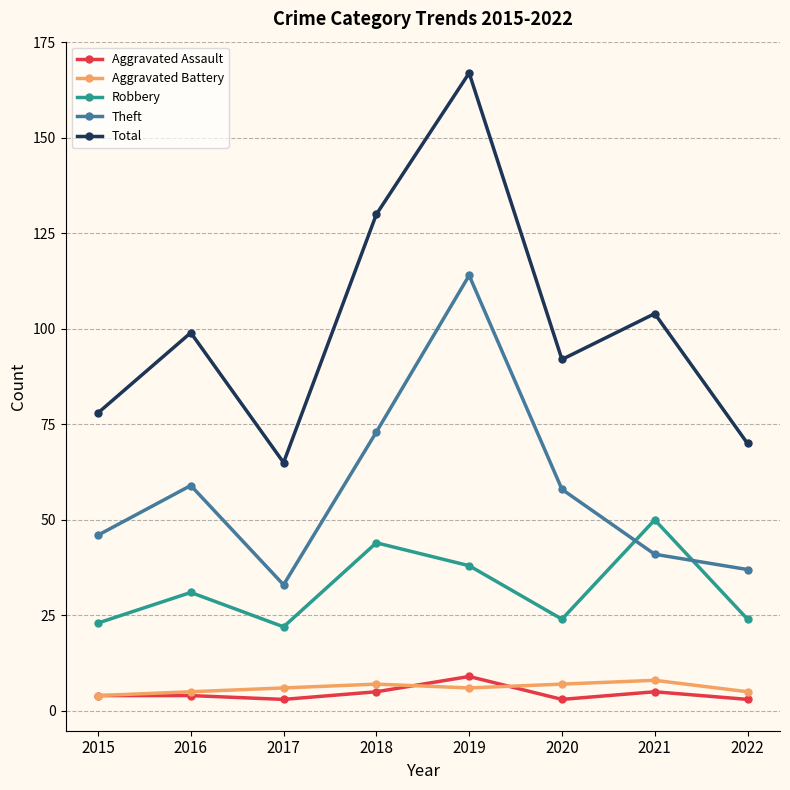

List the labels in order of Total value, smallest first.

2017, 2022, 2015, 2020, 2016, 2021, 2018, 2019